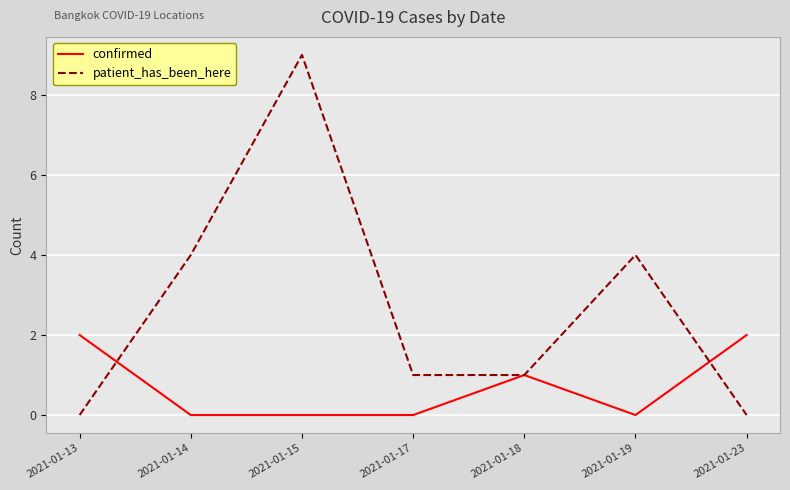

Which series has the widest spread of values?

patient_has_been_here